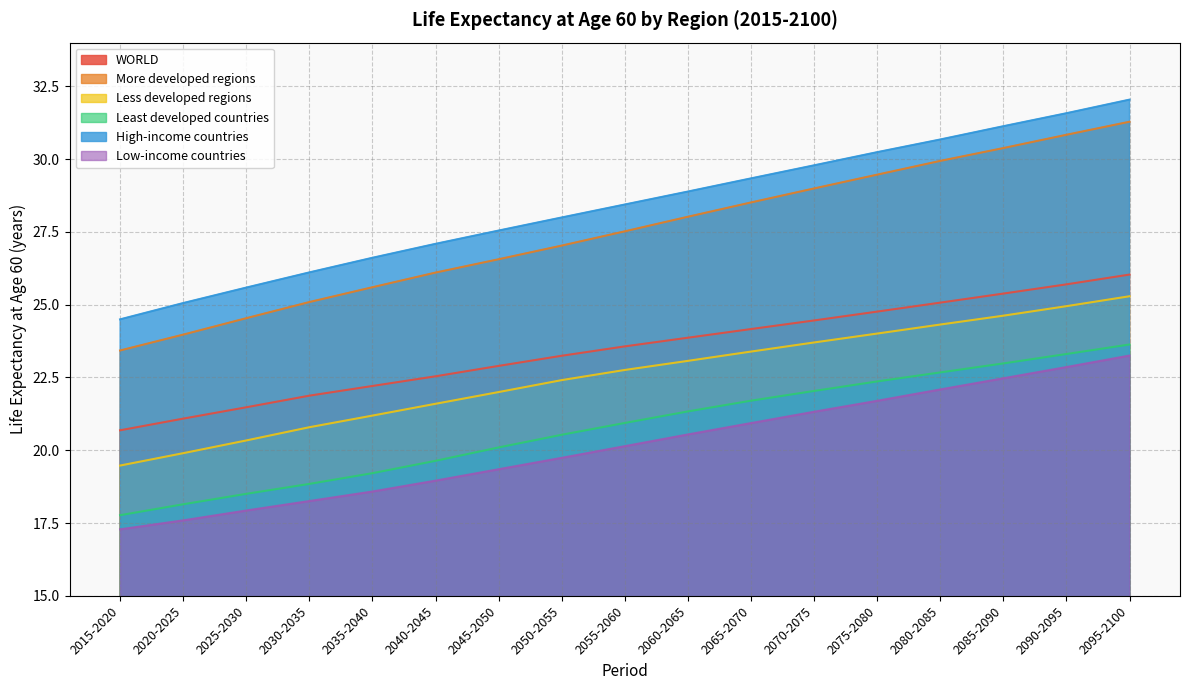

What is the maximum value for High-income countries?

32.0